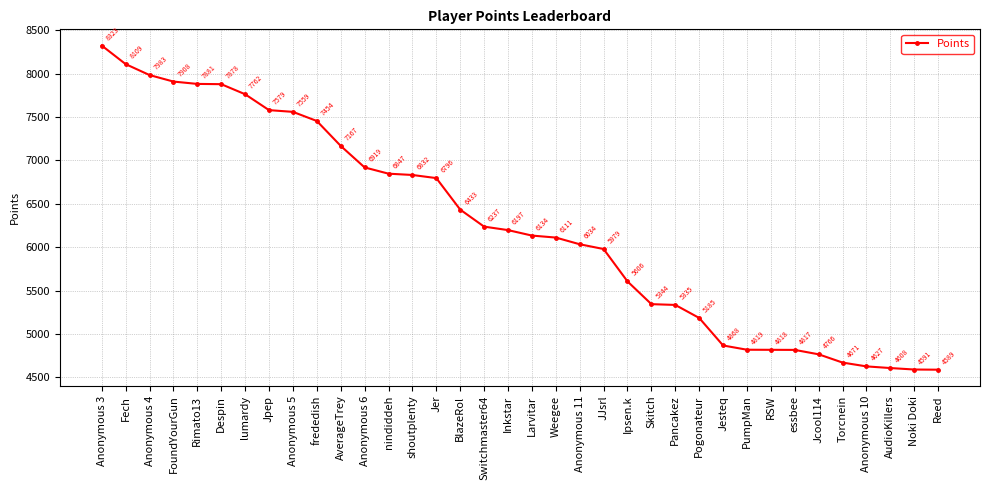

The value at Reed is 4589. True or false?

True